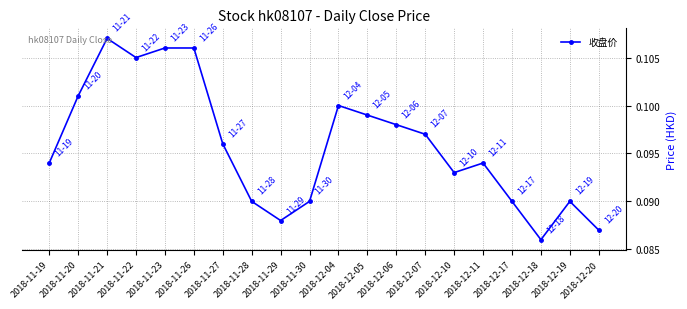

Which has a higher value, 2018-11-23 or 2018-12-04?

2018-11-23